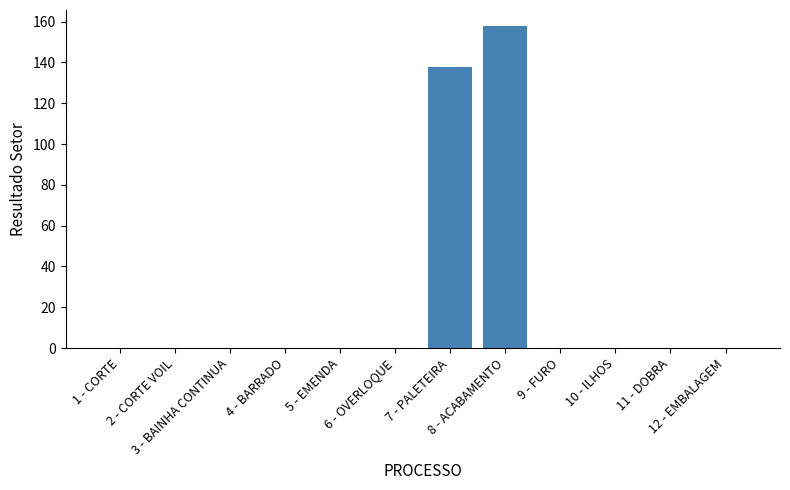

The chart shows a value of 52.3 at 4 - BARRADO. True or false?

False